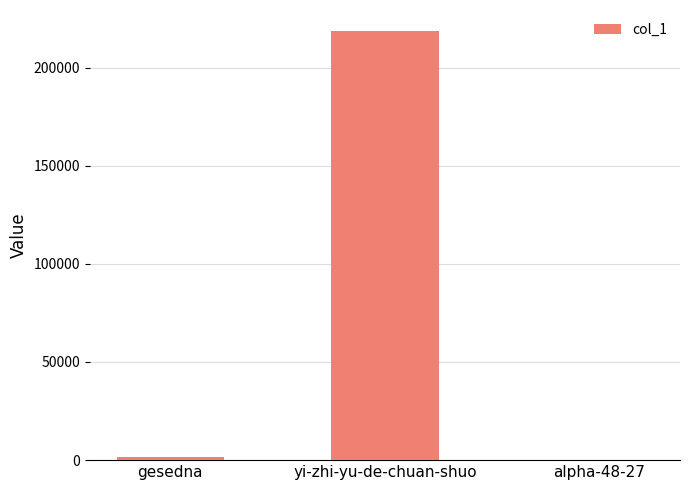

What is the maximum value shown in the chart?

218404